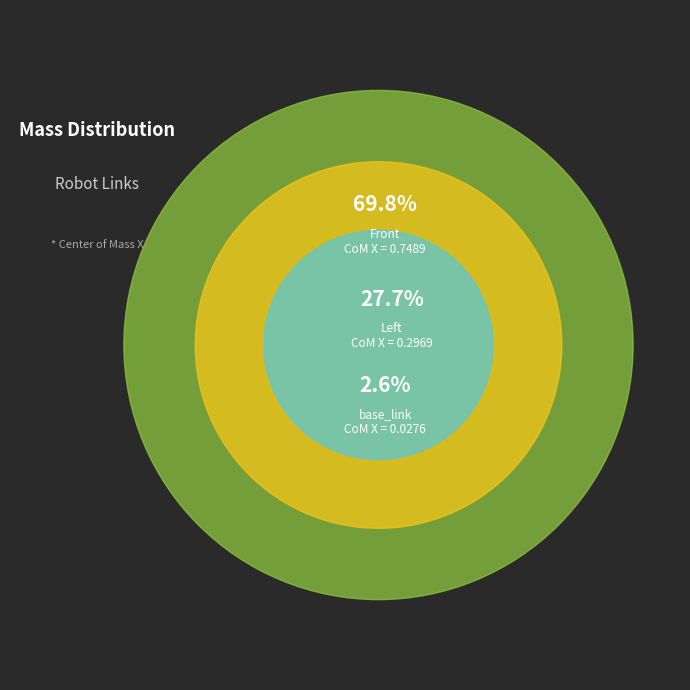

Is there a majority slice in this chart?

Yes